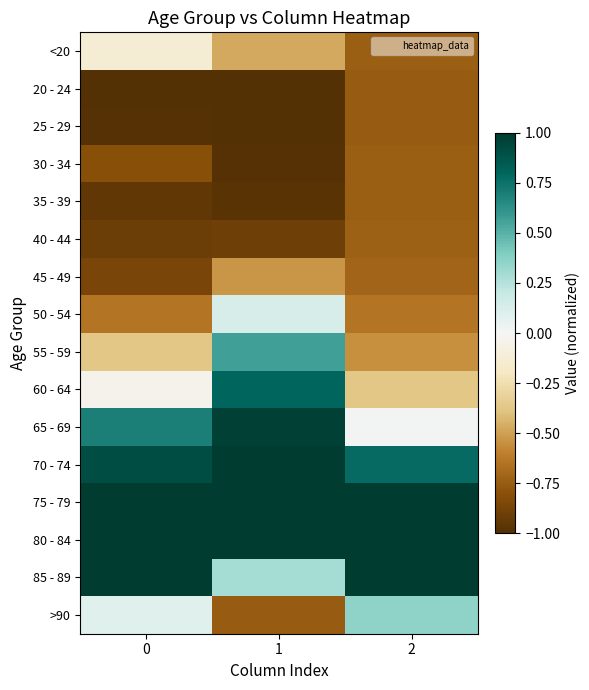

Reading left to right, extract all data points from this chart.

<20: 0=-0.1	1=-0.5	2=-0.7
20 - 24: 0=-1.0	1=-1.0	2=-0.8
25 - 29: 0=-1.0	1=-1.0	2=-0.8
30 - 34: 0=-0.8	1=-1.0	2=-0.7
35 - 39: 0=-0.9	1=-1.0	2=-0.7
40 - 44: 0=-0.9	1=-0.9	2=-0.7
45 - 49: 0=-0.9	1=-0.5	2=-0.7
50 - 54: 0=-0.6	1=0.1	2=-0.6
55 - 59: 0=-0.4	1=0.6	2=-0.5
60 - 64: 0=-0.0	1=0.8	2=-0.4
65 - 69: 0=0.7	1=1.0	2=0.0
70 - 74: 0=0.9	1=1.0	2=0.8
75 - 79: 0=1.0	1=1.0	2=1.0
80 - 84: 0=1.0	1=1.0	2=1.0
85 - 89: 0=1.0	1=0.3	2=1.0
>90: 0=0.1	1=-0.8	2=0.4